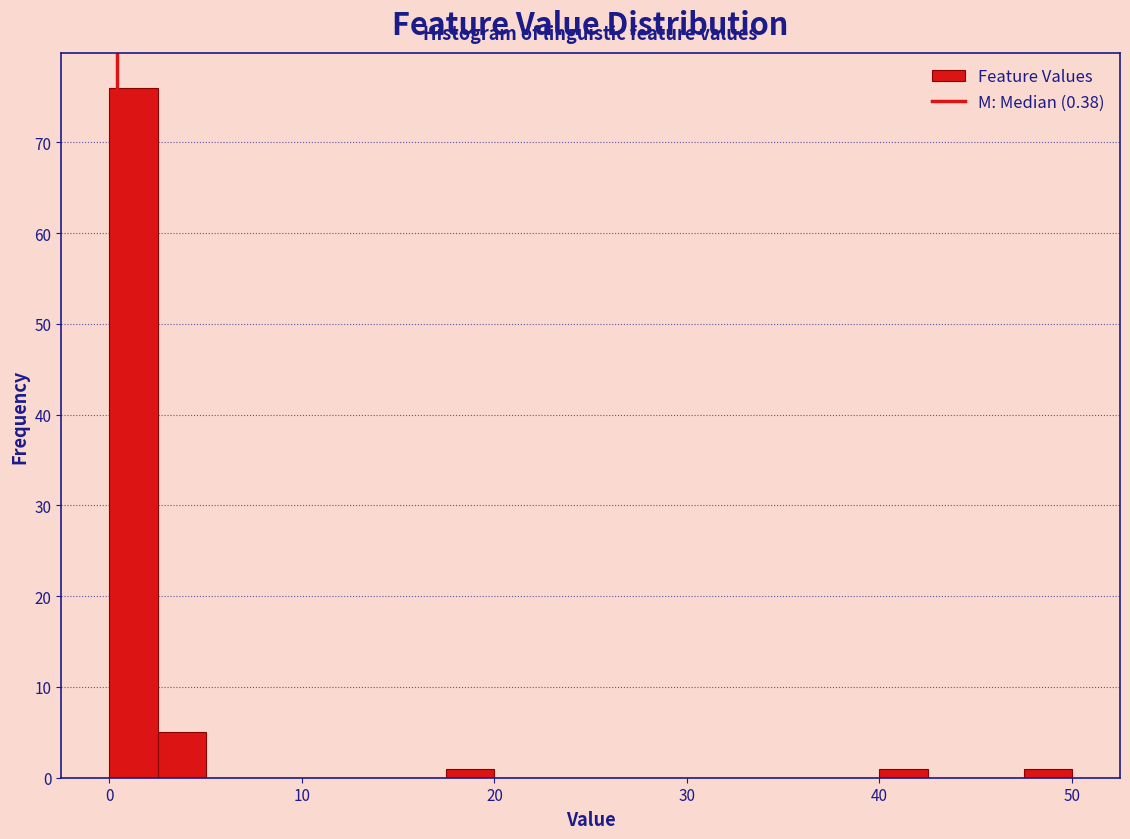

Around what value on the x-axis is the tallest bar? Give the approximate position of its centre, as read against the axis.

1